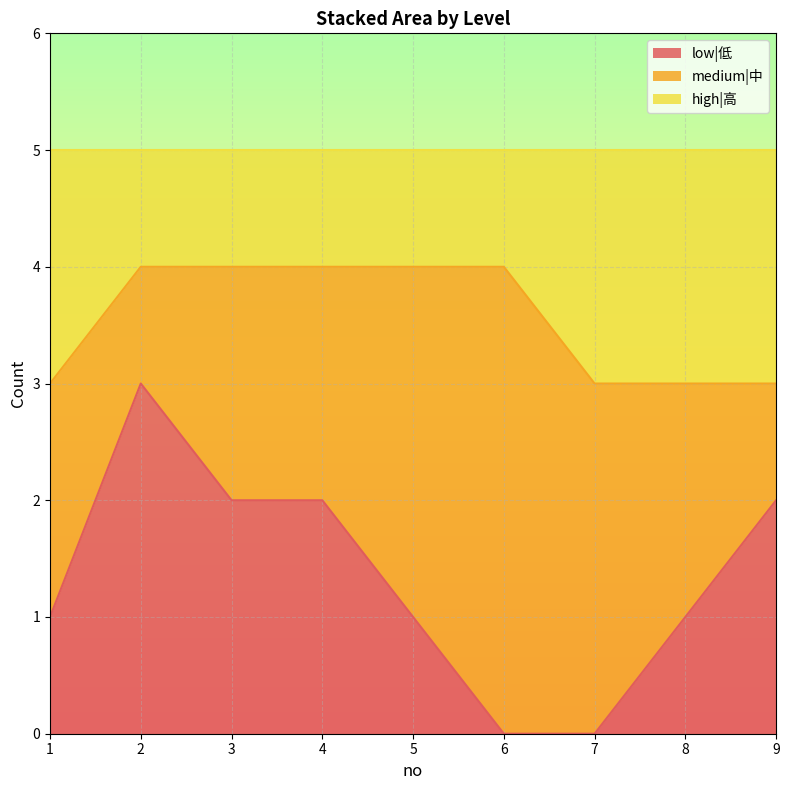

What is the sum of all low|低 values?

12